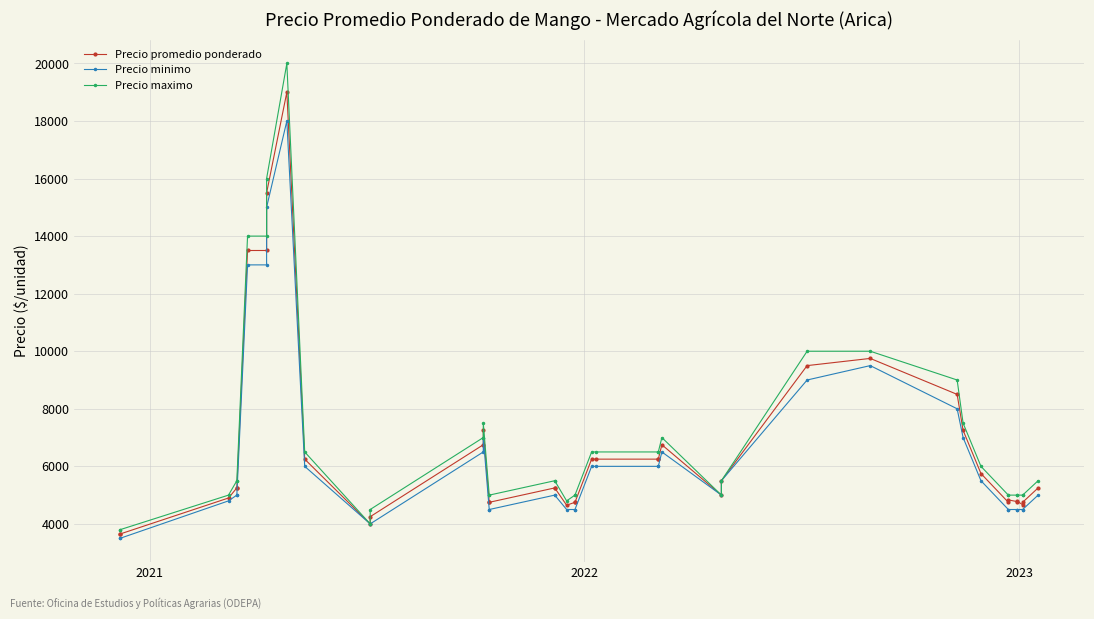

What is the smallest value displayed?

3500